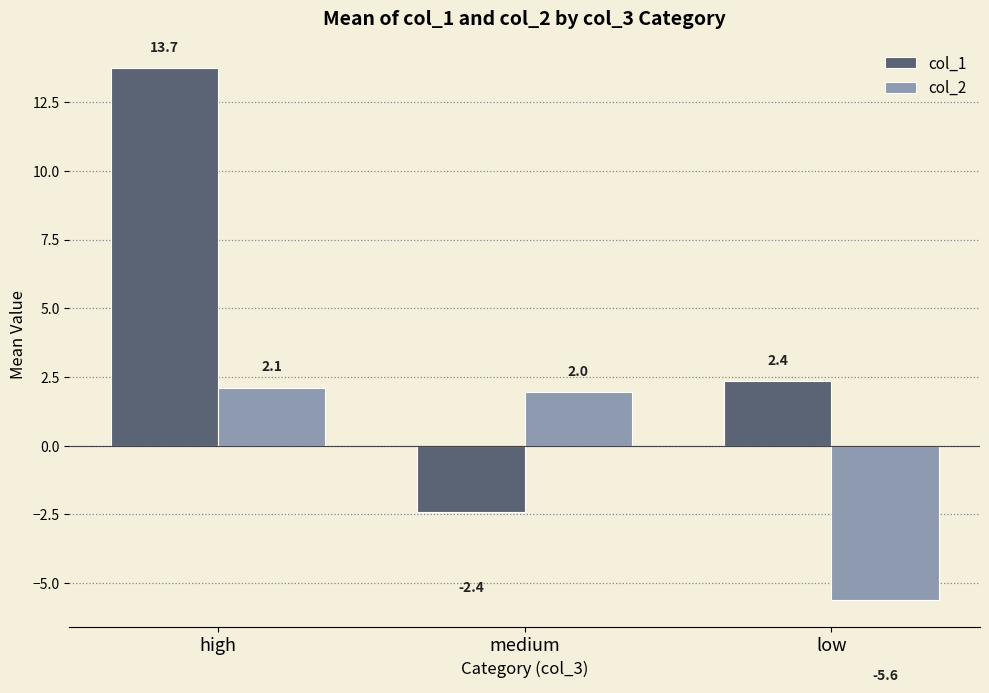

List the labels in order of col_1 value, smallest first.

medium, low, high